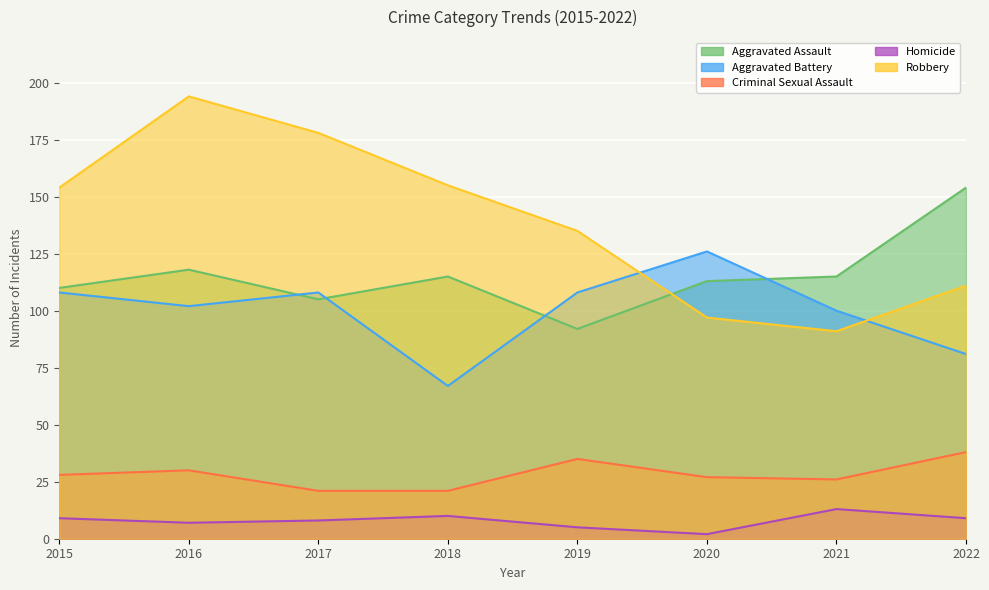

What is the average value of the Aggravated Battery series?

100